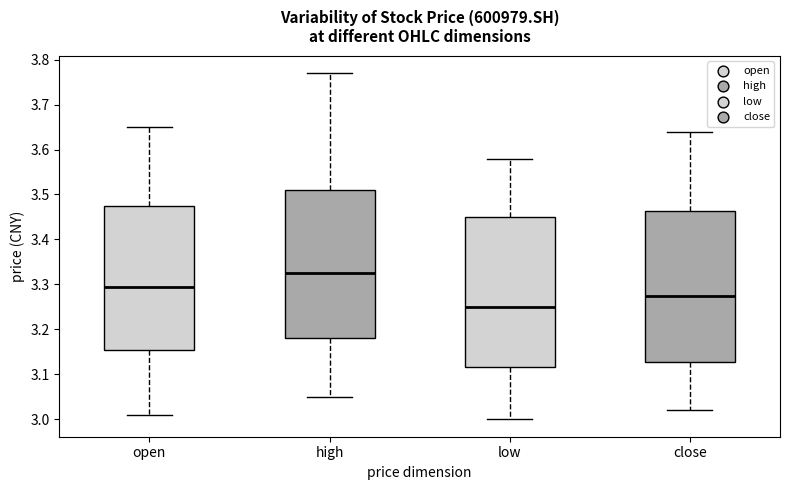

Where is the upper edge of the box for high on the y-axis? The values are not printed on the chart, so give them approximately, as read against the axis.

3.51